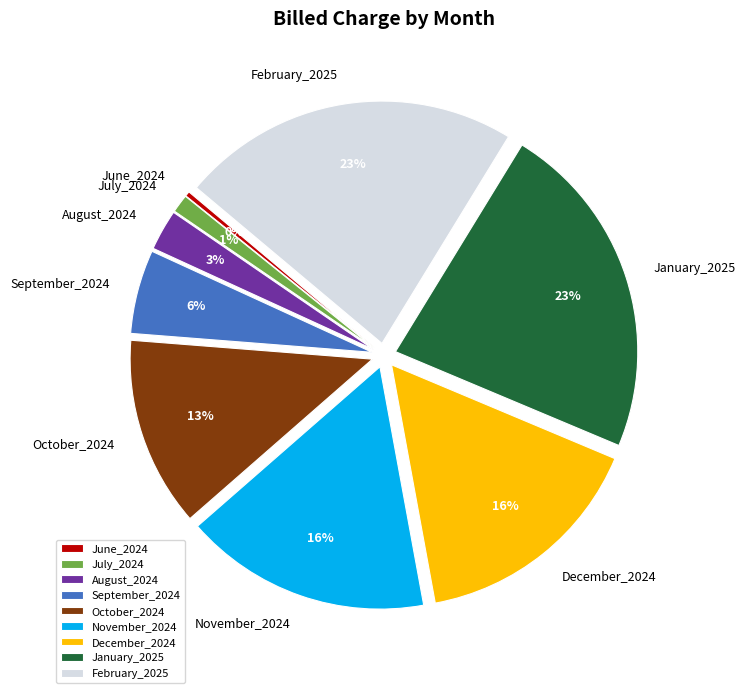

What percentage is the December_2024 slice, to the nearest percent?

16%